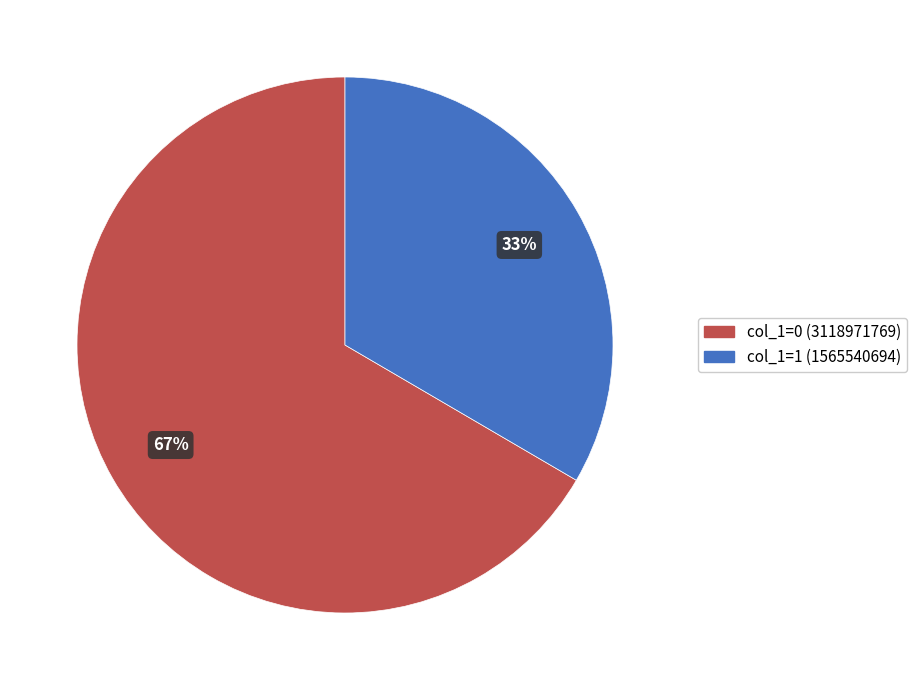

To the nearest percent, what is the average slice percentage?

50%